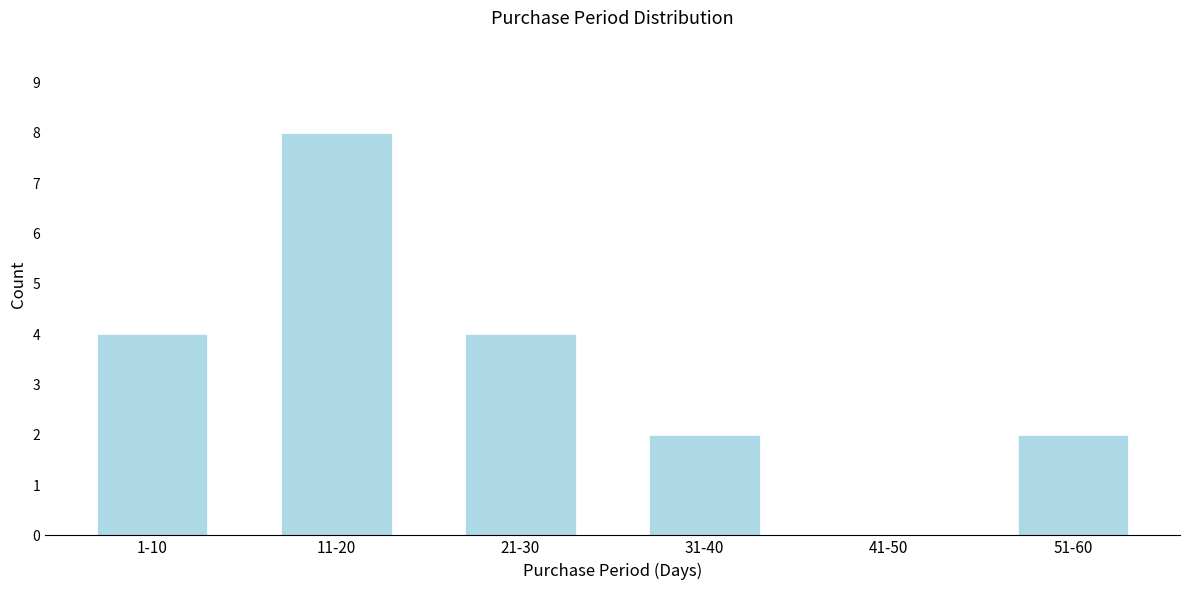

Reading right to left, list all the values displayed in this chart.

51-60=2	41-50=0	31-40=2	21-30=4	11-20=8	1-10=4